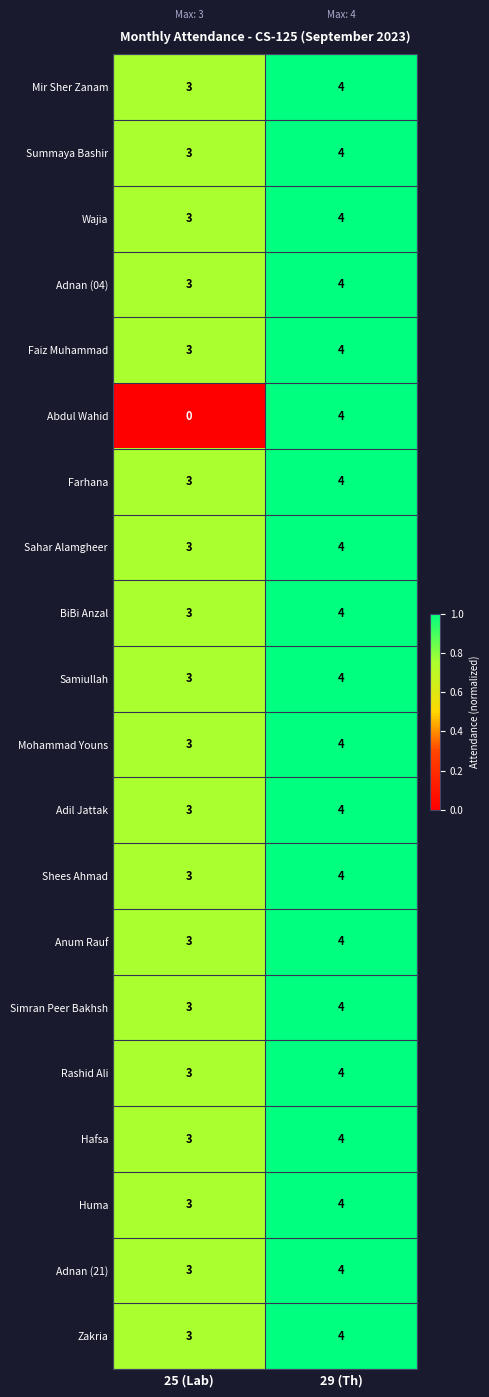

The value of Anum Rauf at 25 (Lab) is 1. True or false?

False